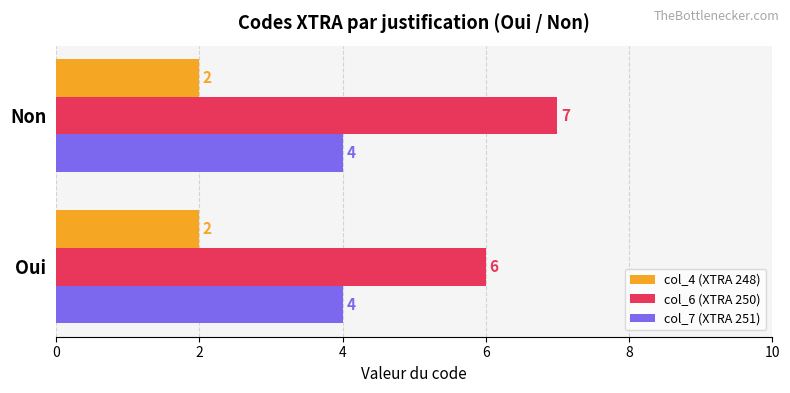

At which category is the sum across all series the highest?

Non